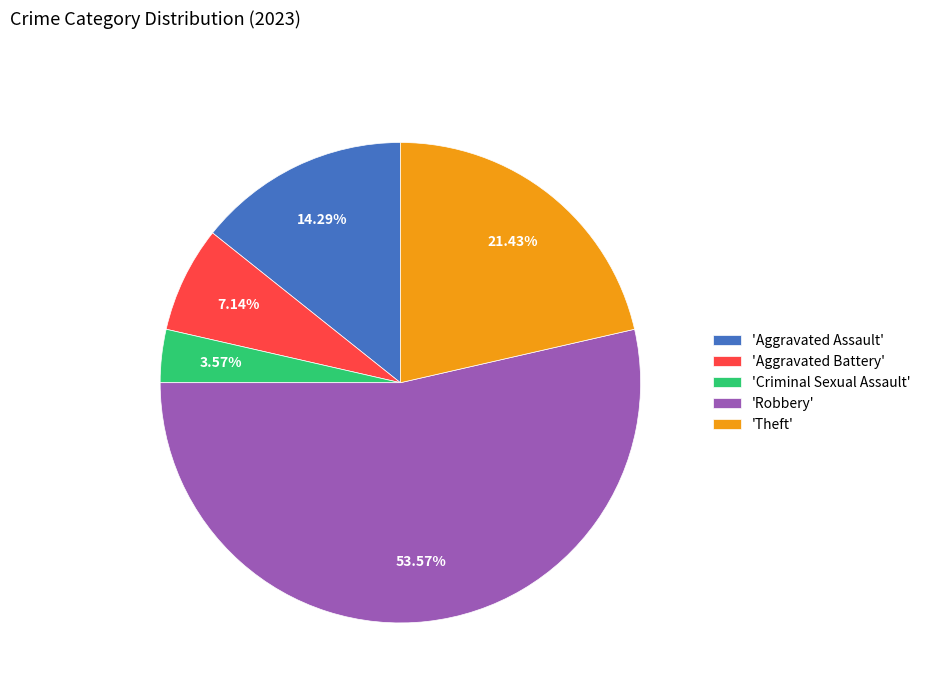

Do 'Aggravated Assault' and 'Criminal Sexual Assault' together represent more than half of the pie?

No